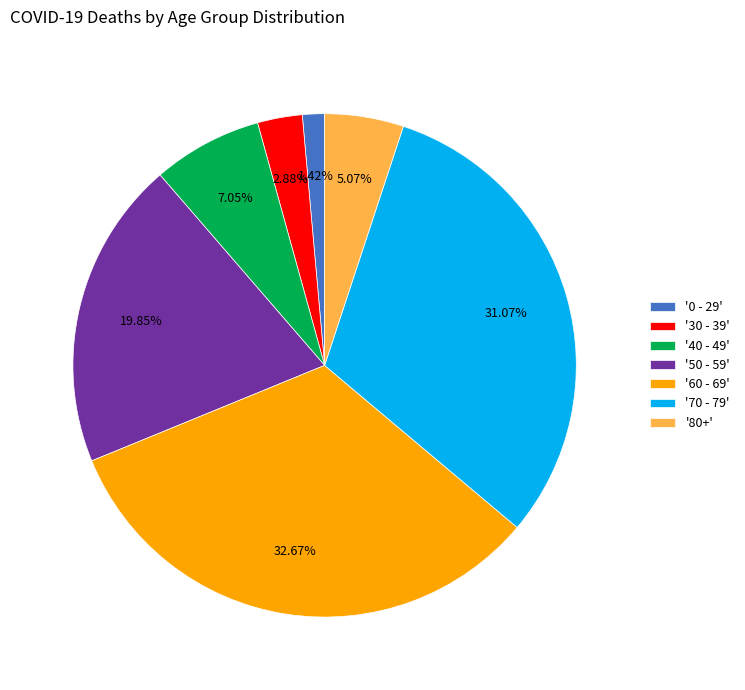

Is there a majority slice in this chart?

No